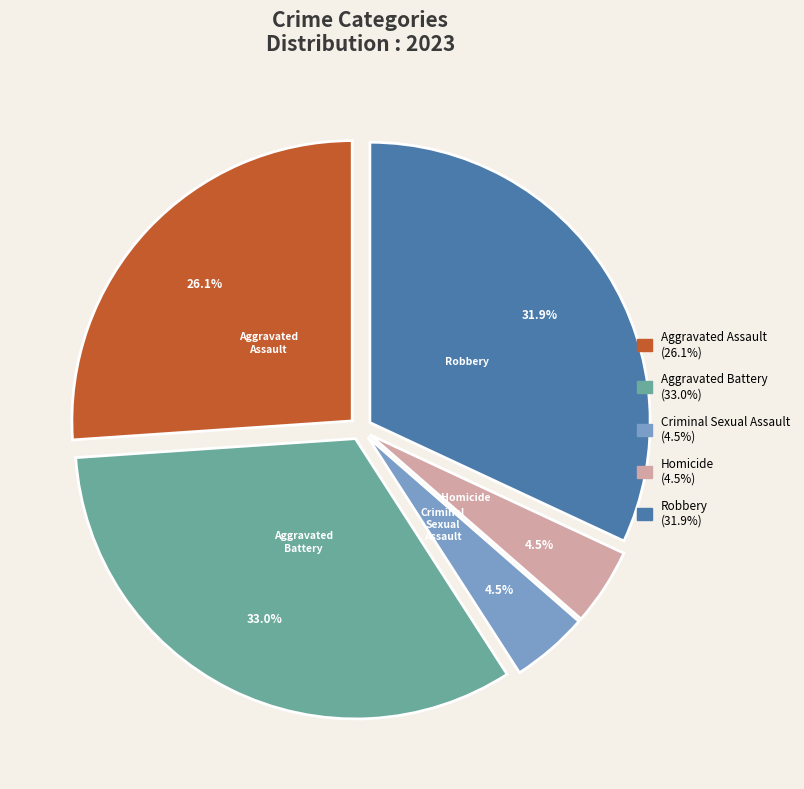

To the nearest percent, what is the difference between the Aggravated Assault and Aggravated Battery slice percentages?

7%